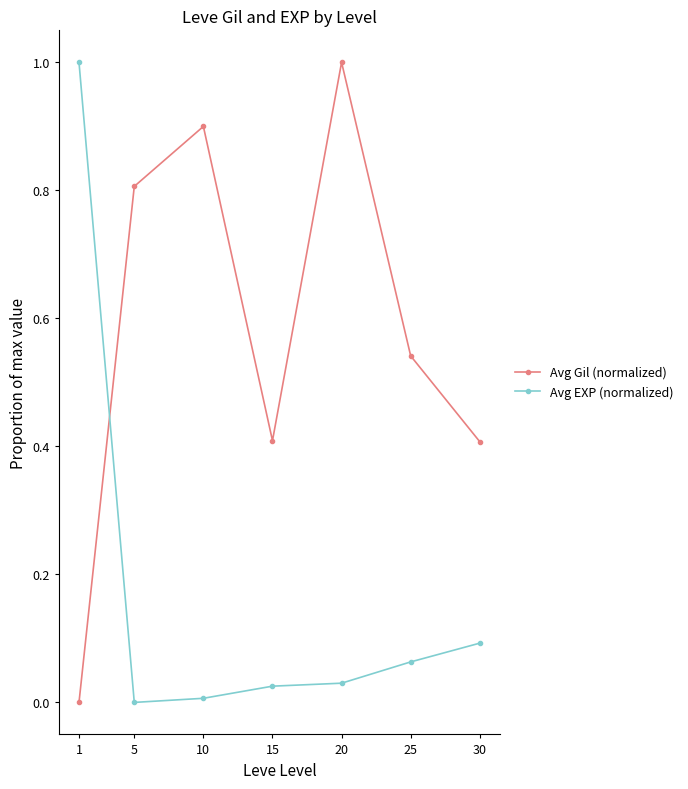

What is the difference between the maximum and minimum values in the Avg EXP (normalized) series?

1.0